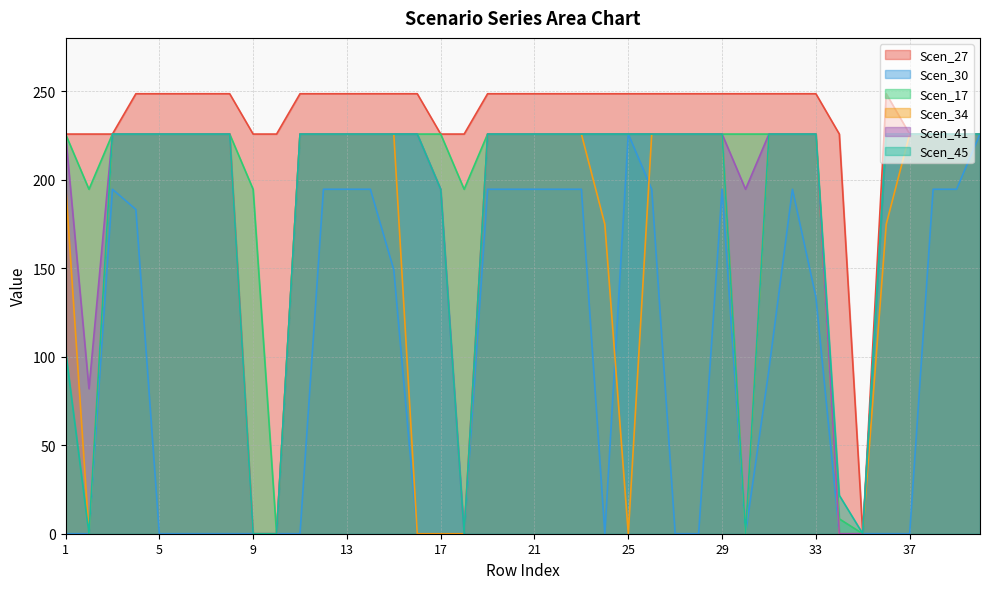

Does the chart have visible grid lines?

Yes